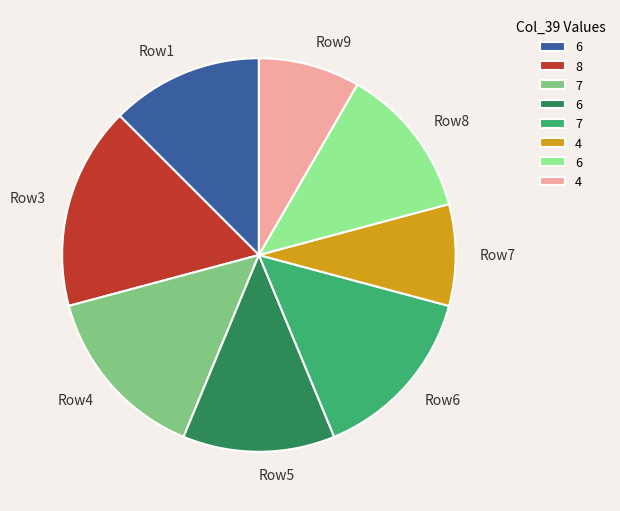

How many slices are in this pie chart?

8